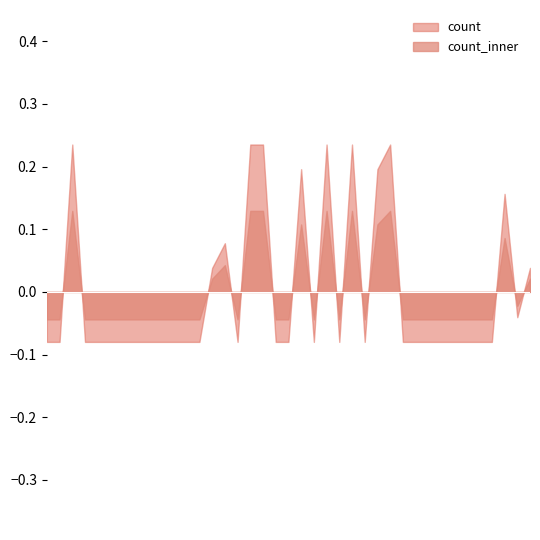

How many points are higher than both their immediate neighbors (excluding endpoints)?

7